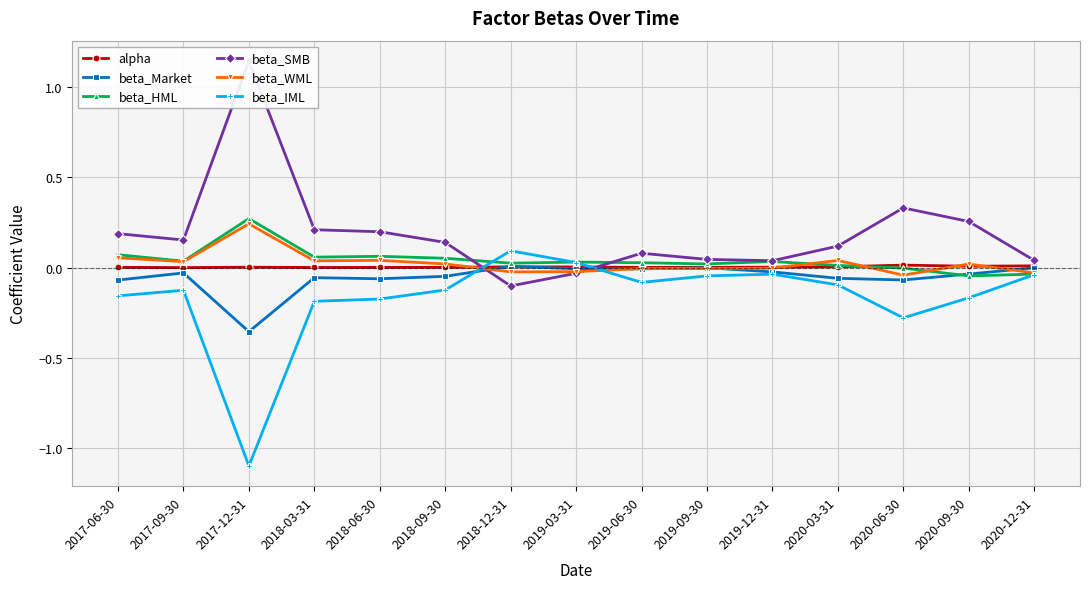

What is the highest value of the beta_WML series?

0.2